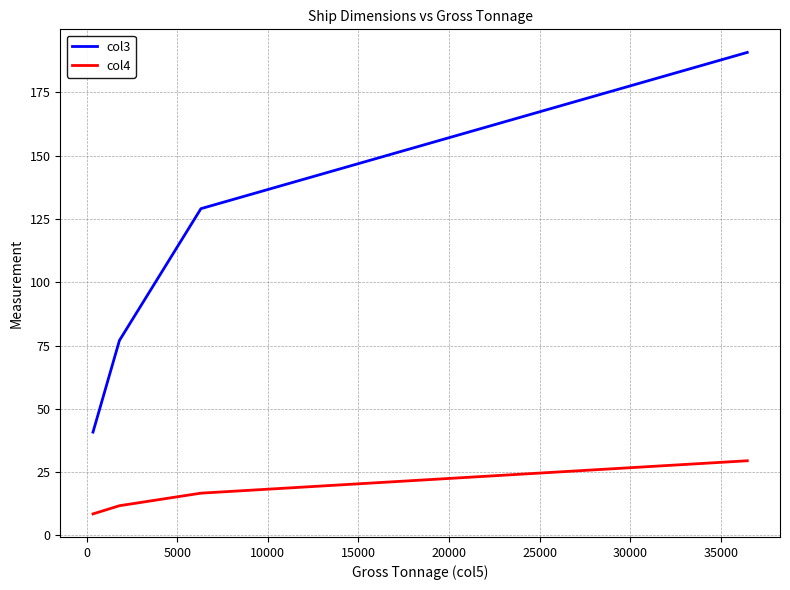

Which series has the largest total across all categories?

col3